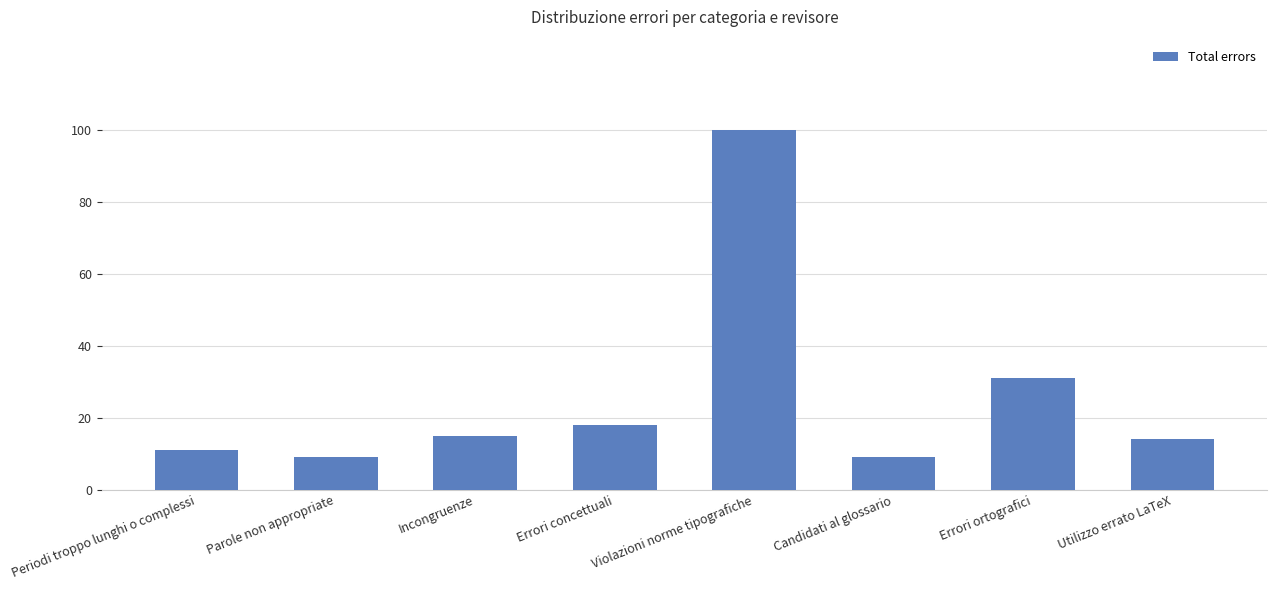

Approximately how many times larger is the value at Incongruenze compared to Errori ortografici?

0.5